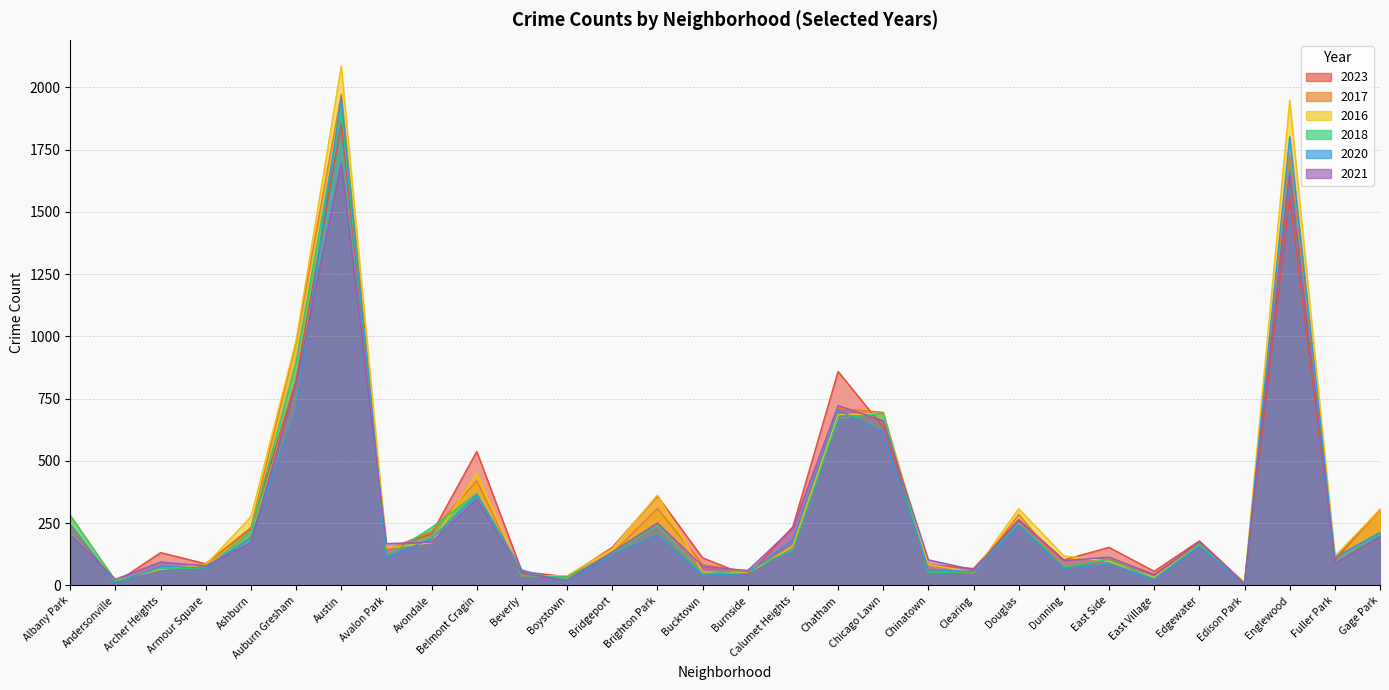

How many lines are shown in the chart?

6